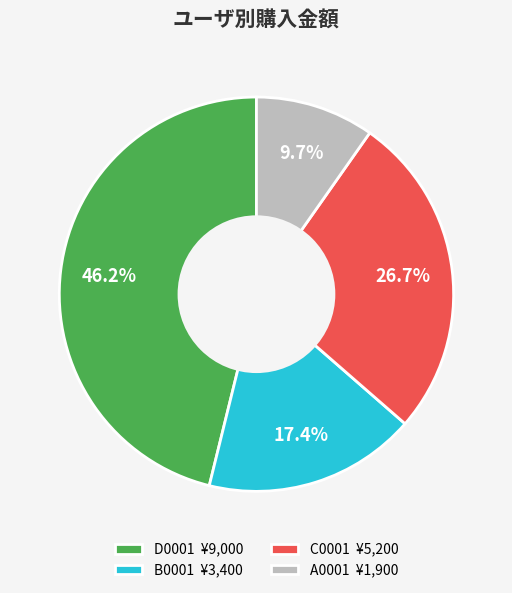

To the nearest percent, what is the average slice percentage?

25%